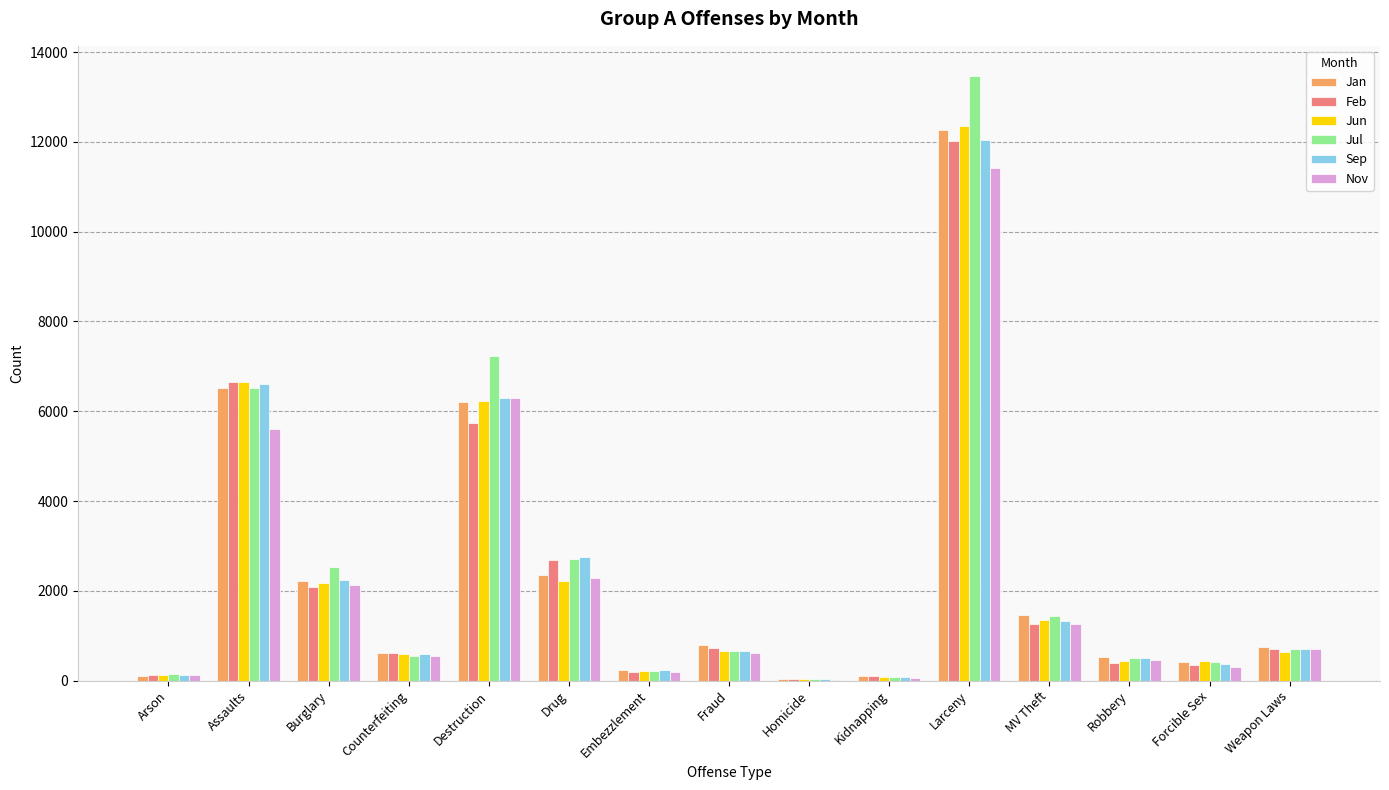

Between Larceny and Forcible Sex, which series saw the biggest shift?

Jul